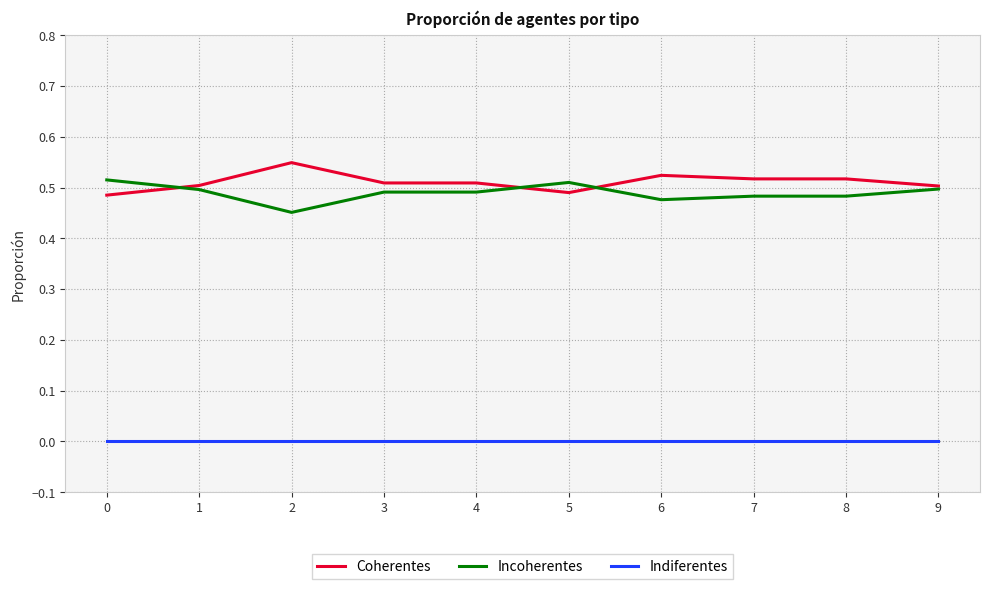

What is the sum of the Incoherentes values at 2 and 7?

0.9